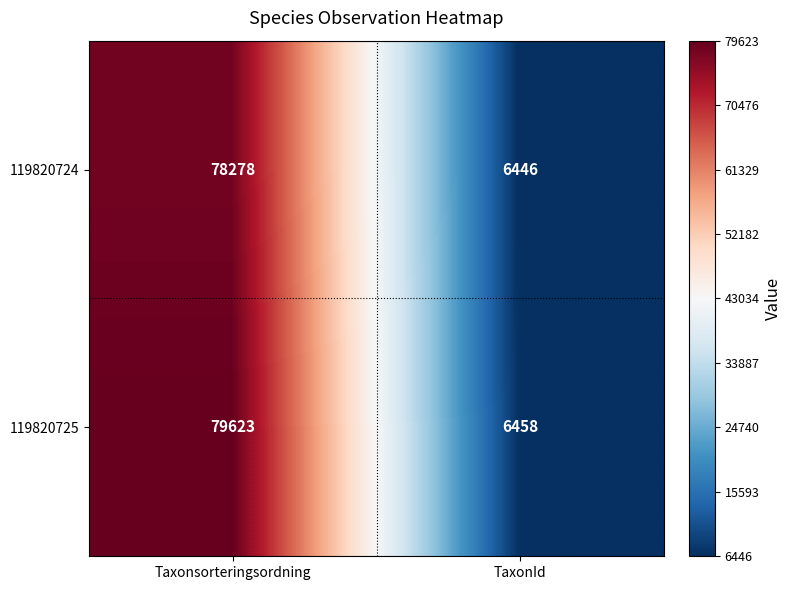

What is the total value across all series at Taxonsorteringsordning?

157901